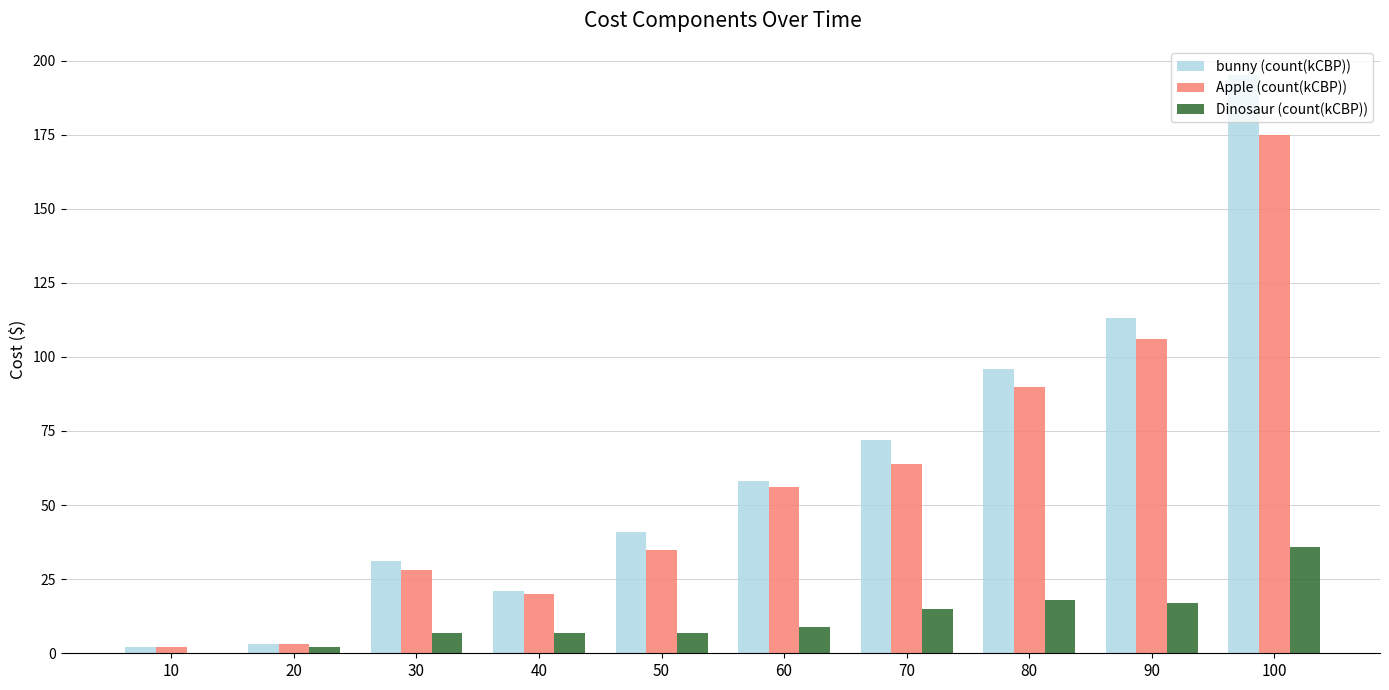

Which category has the highest value across all series?

100